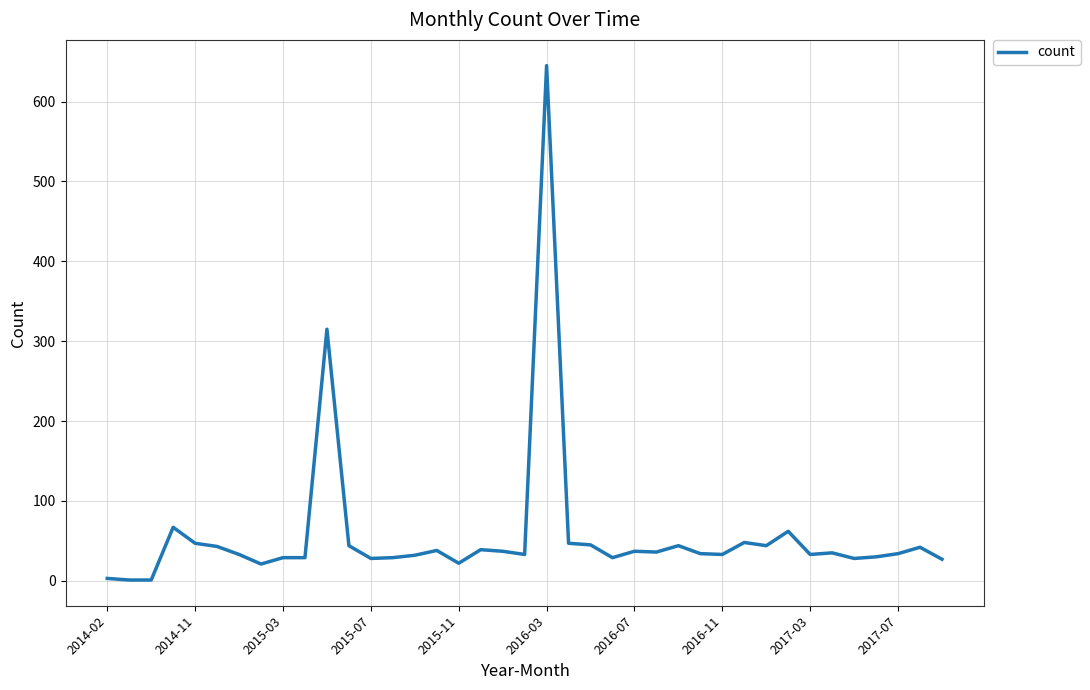

What is the greatest value displayed?

645